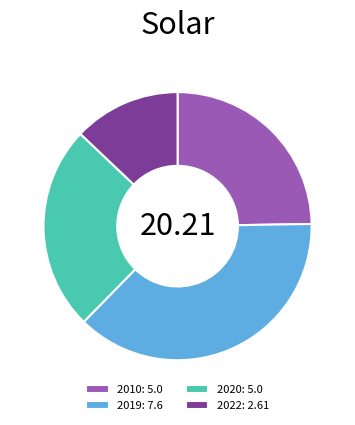

Does 2020 represent more than half of the total?

No